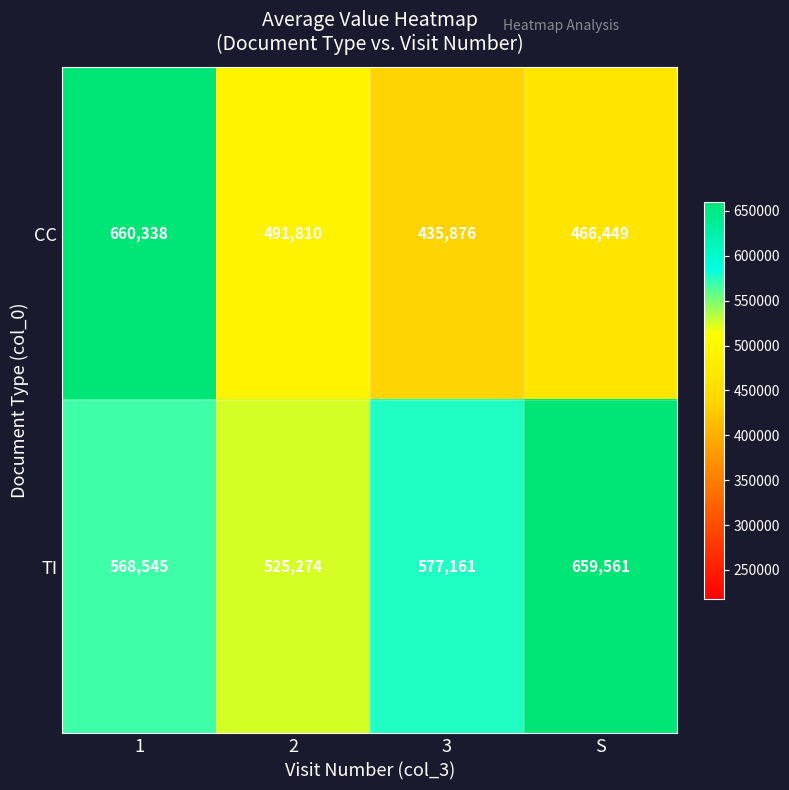

Reading right to left, what are all the values shown in this chart?

CC: 466449	435876	491810	660338
TI: 659561	577161	525274	568545